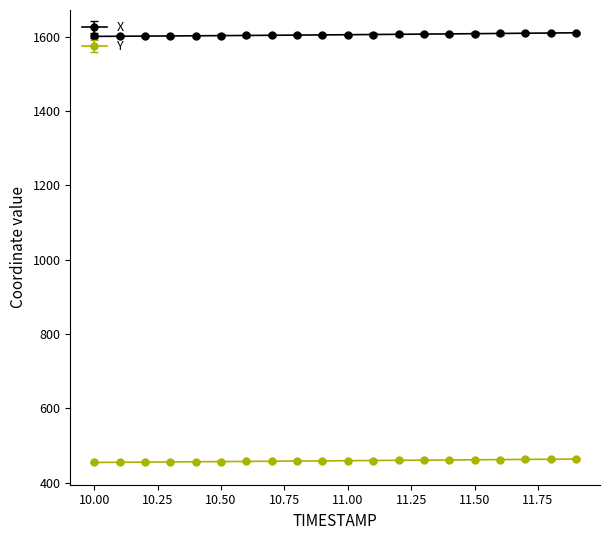

How many series are shown in this chart?

2